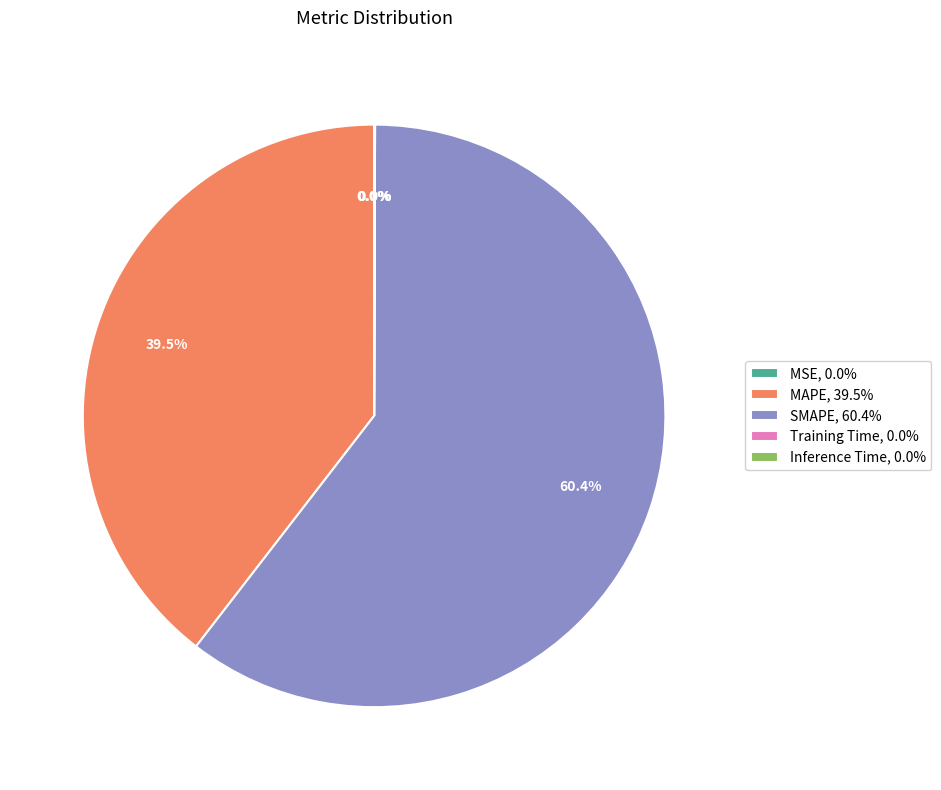

The SMAPE slice represents 60% of the pie. True or false?

True